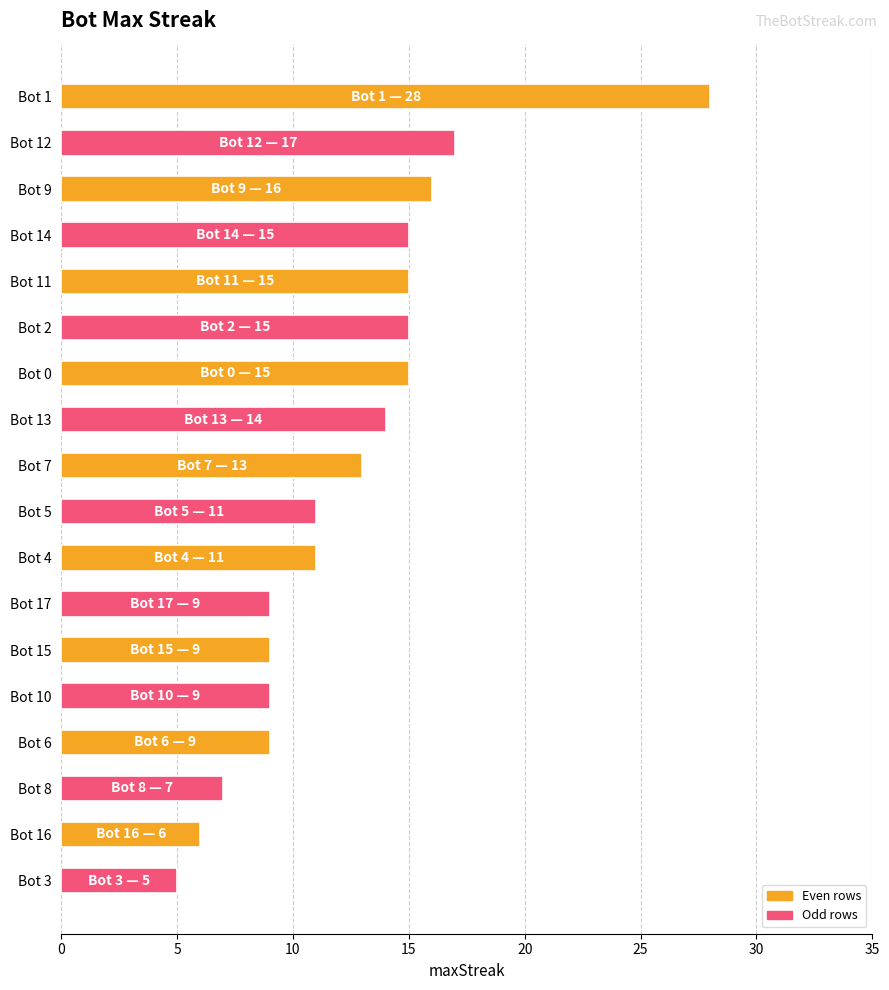

What is the difference between the maximum and minimum values?

23